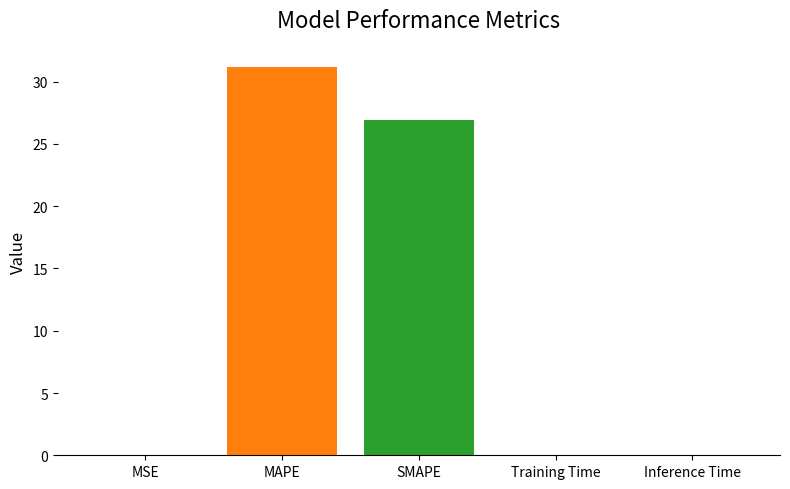

Does the chart contain stacked bars?

No